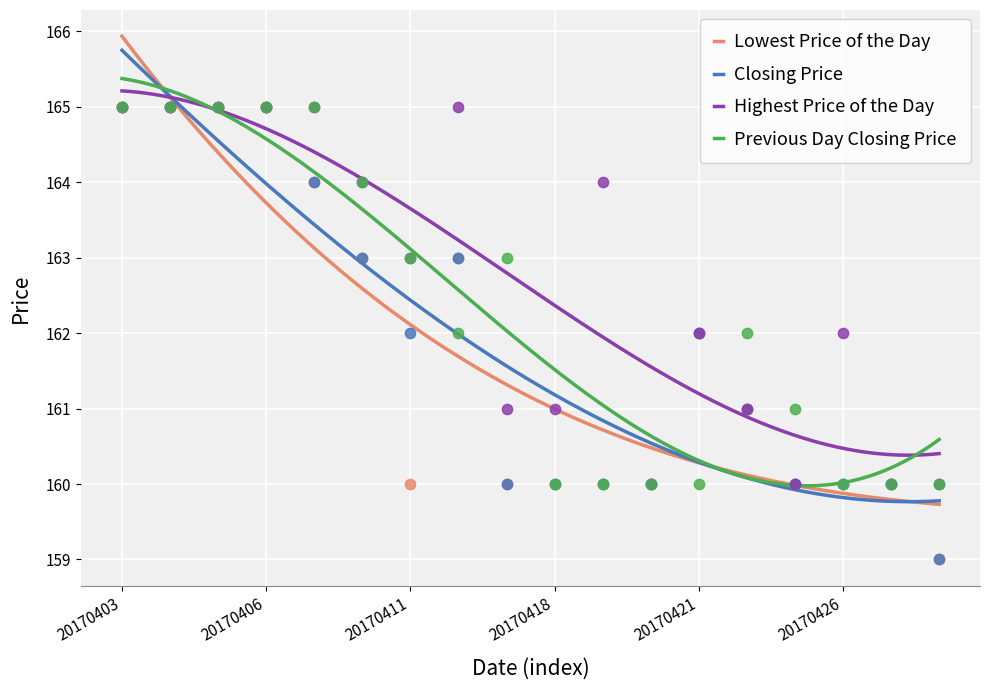

Which series contains the highest Y value?

Lowest Price of the Day